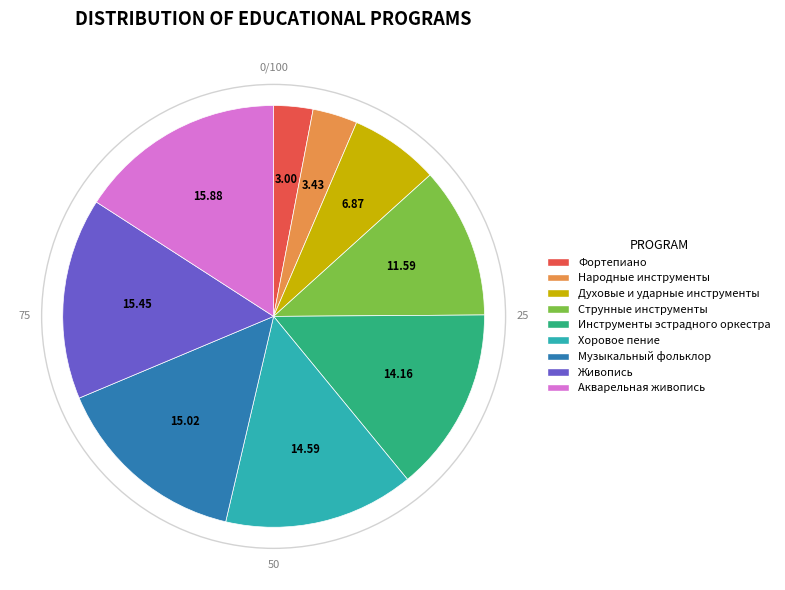

Which has a higher value, Струнные инструменты or Инструменты эстрадного оркестра?

Инструменты эстрадного оркестра